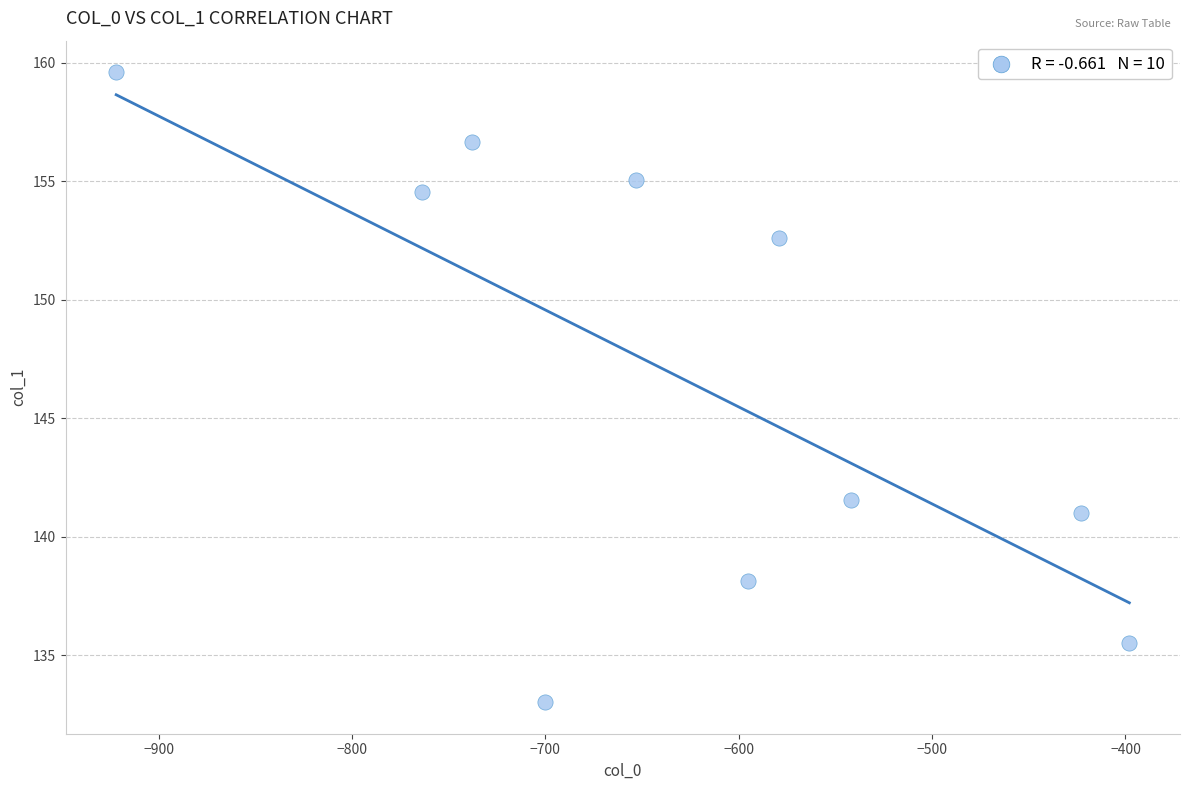

What Y value in the scatter plot is closest to 146?

141.5